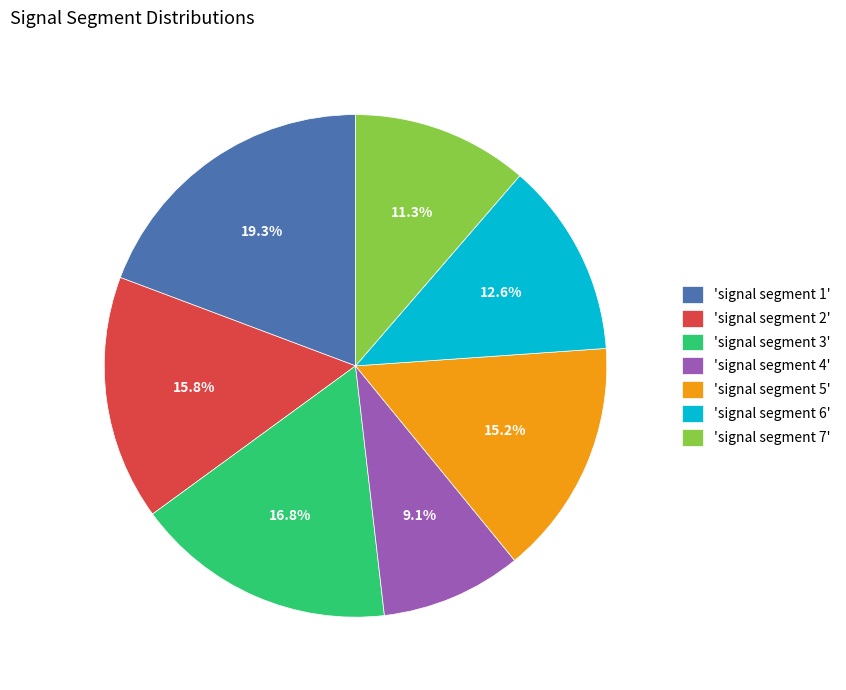

How many segments does this pie chart have?

7